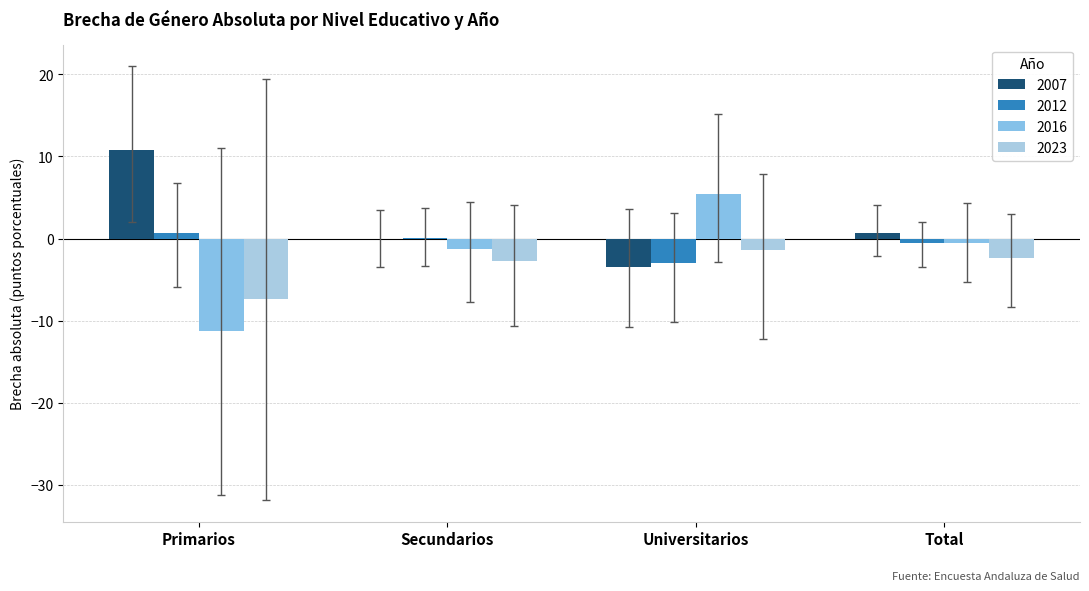

Rank the series by their maximum value, from highest to lowest.

2007, 2016, 2012, 2023